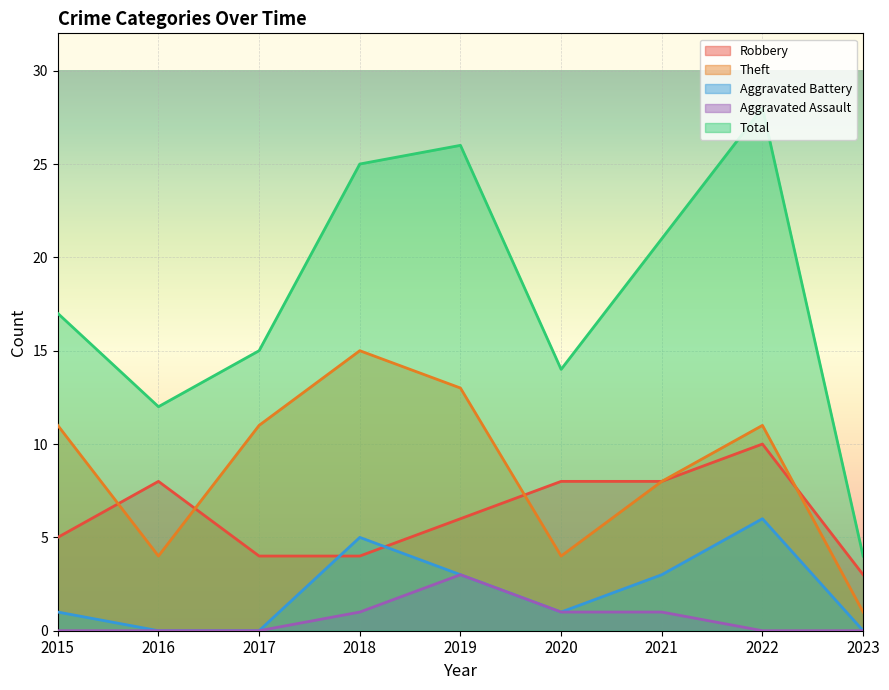

In Robbery, how many points are higher than both neighbors (excluding endpoints)?

2